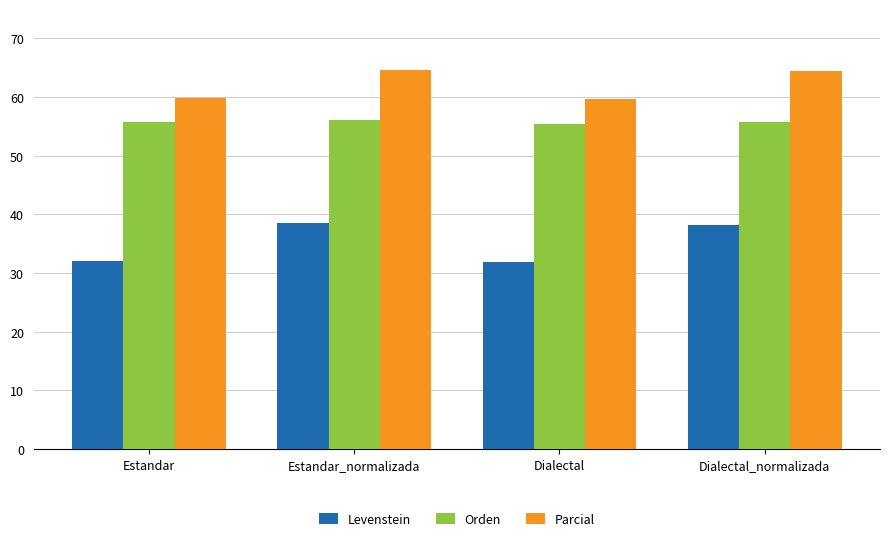

The Orden series shows 56.0 at Estandar_normalizada. True or false?

True